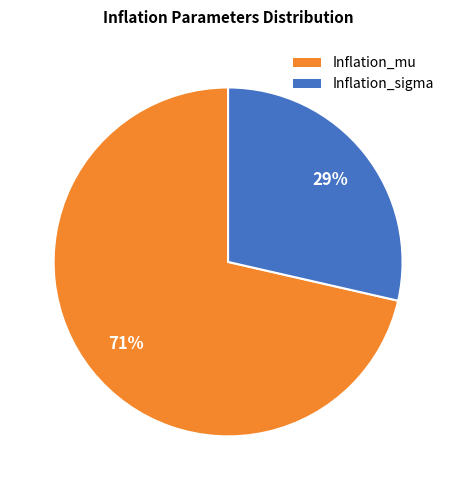

True or false: Inflation_mu accounts for 62% of the total.

False